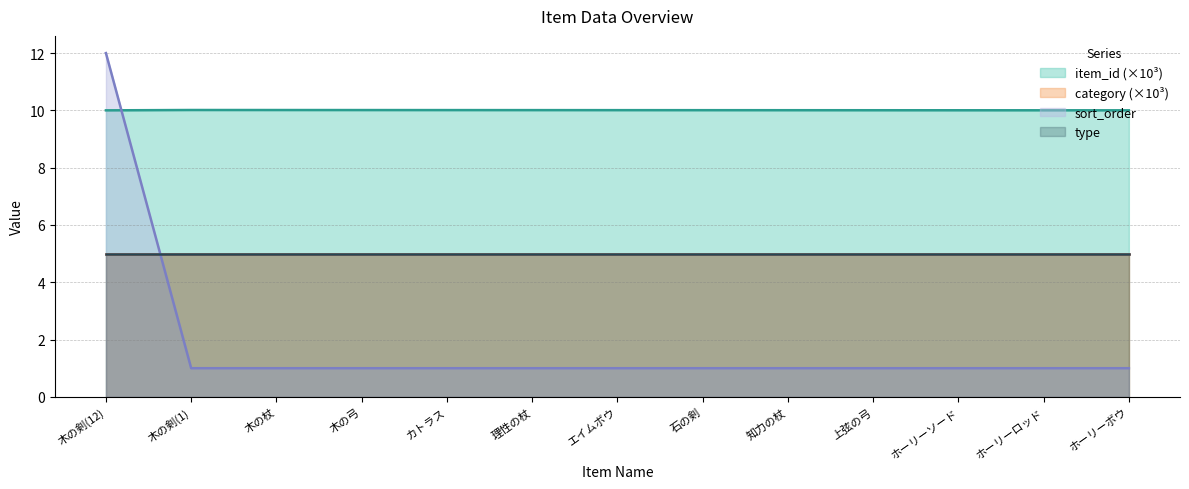

The value of sort_order at 木の剣(12) is 12.0. True or false?

True